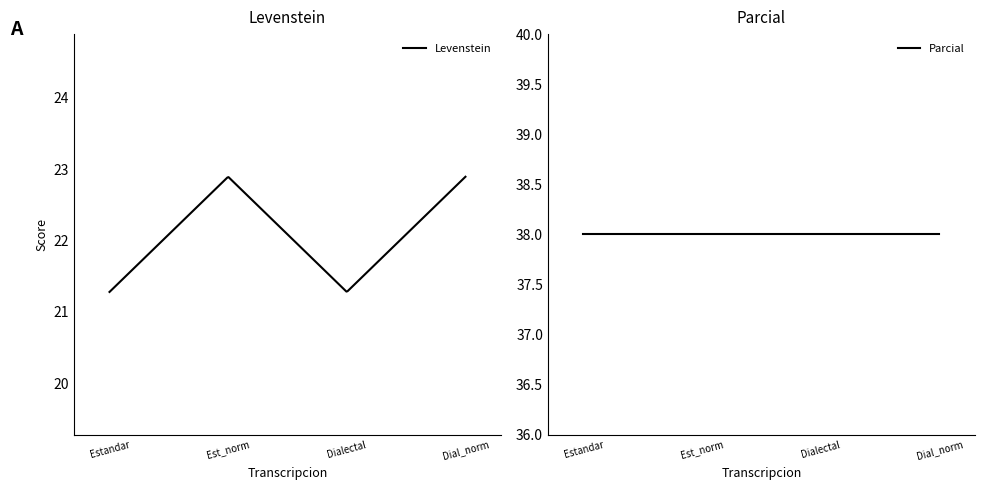

Which category has the lowest value in the Levenstein series?

Estandar